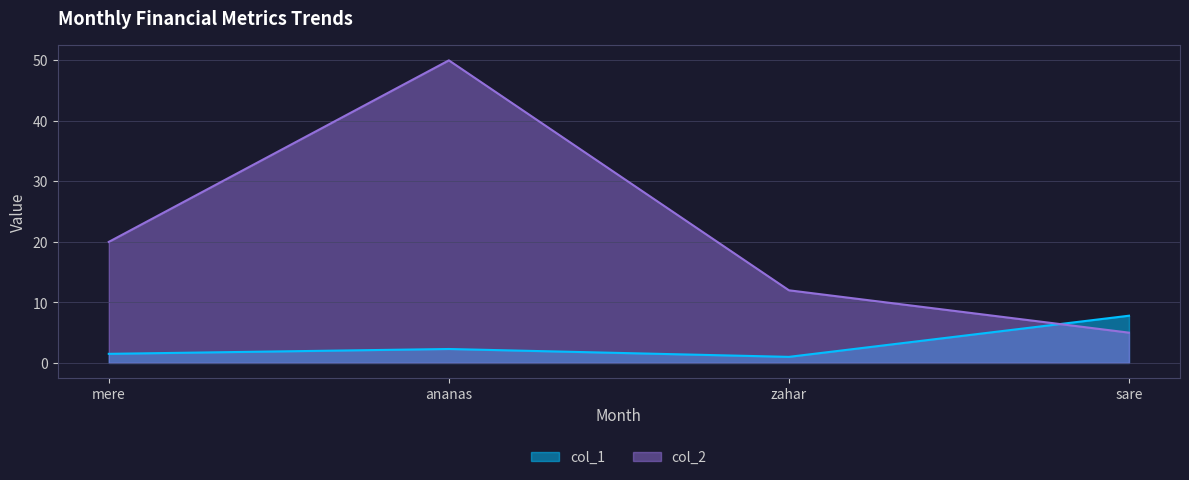

Reading right to left, what are all the values shown in this chart?

col_1: 7.8	1.0	2.3	1.5
col_2: 5.0	12.0	50.0	20.0